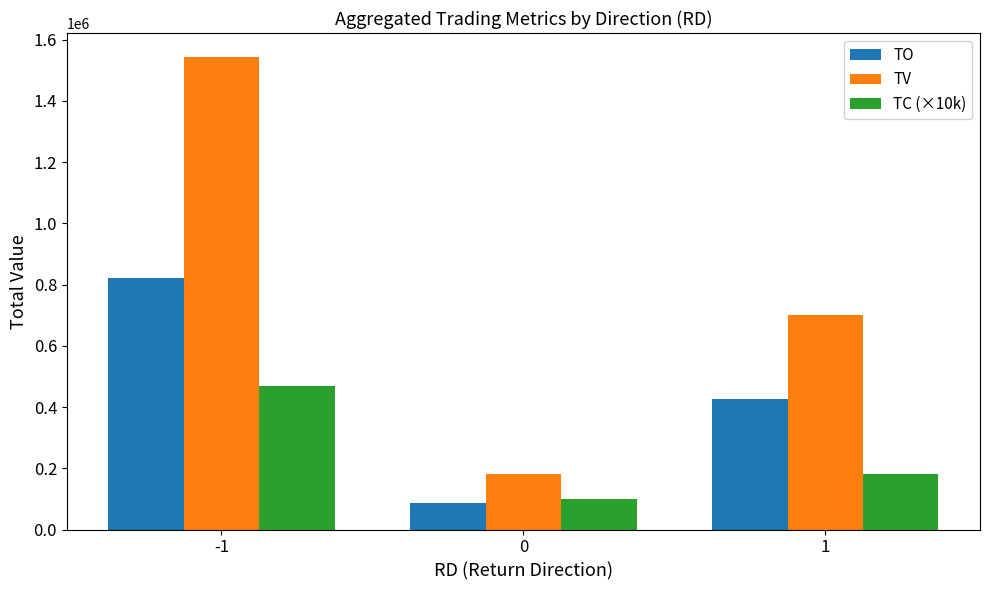

What is the difference between the maximum and minimum values in the TV series?

1362000